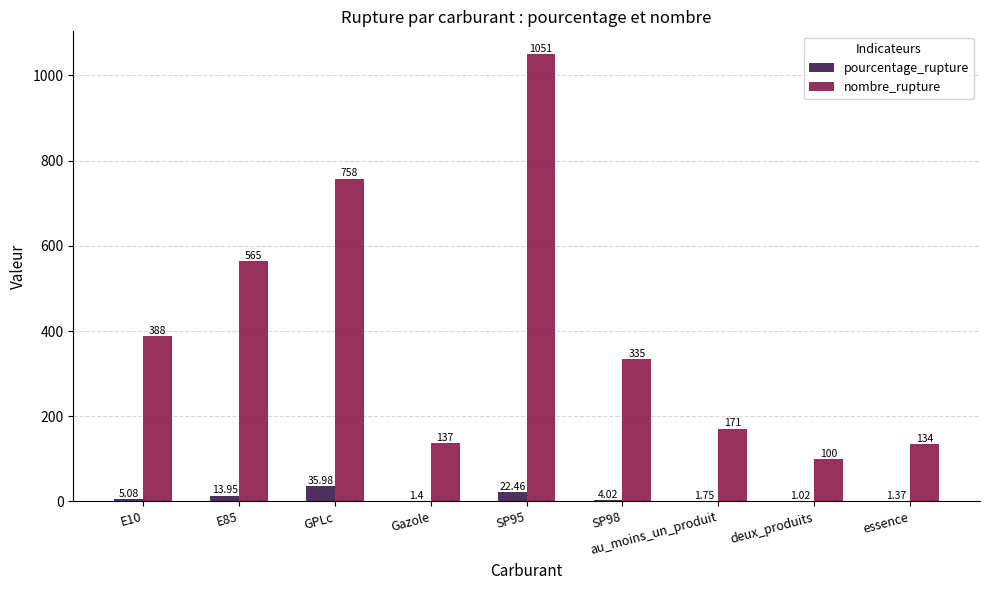

What is the sum of the nombre_rupture values at E10 and E85?

953.0